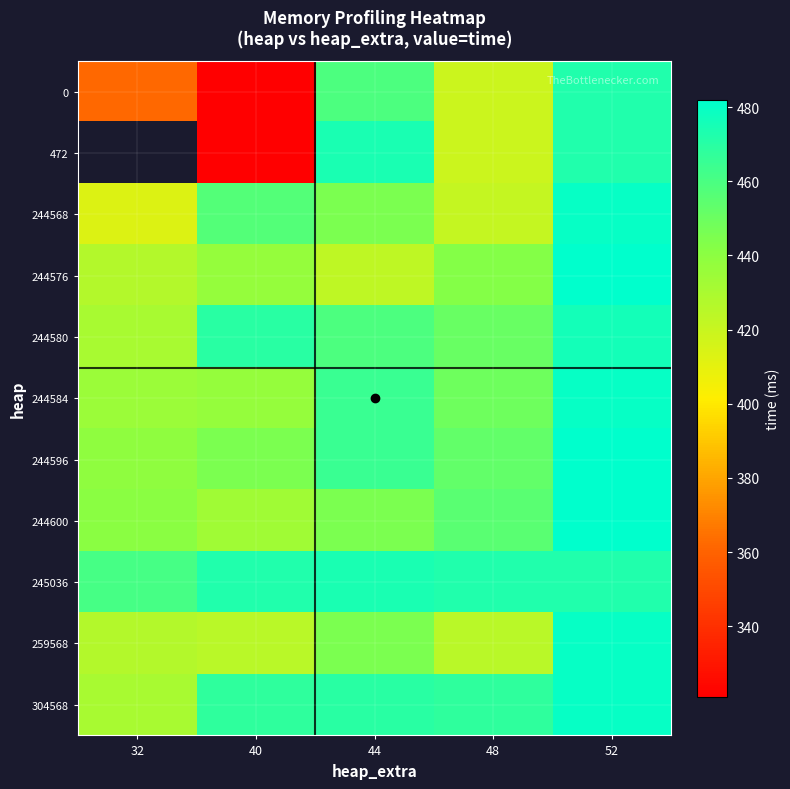

Is the value of 244576 at 40 greater than the value of 245036 at 48?

No